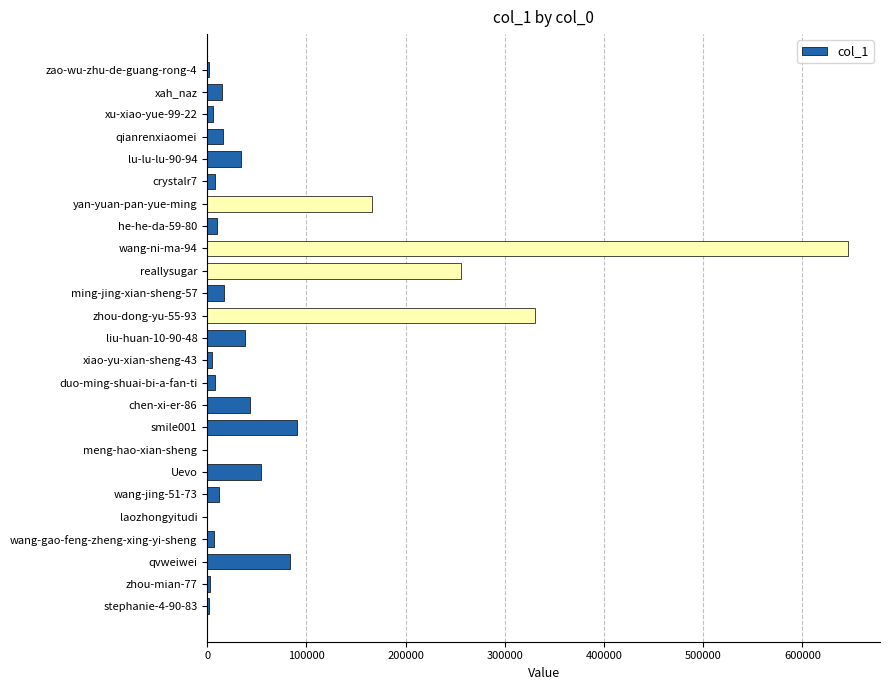

Which category has the highest value across all series?

wang-ni-ma-94